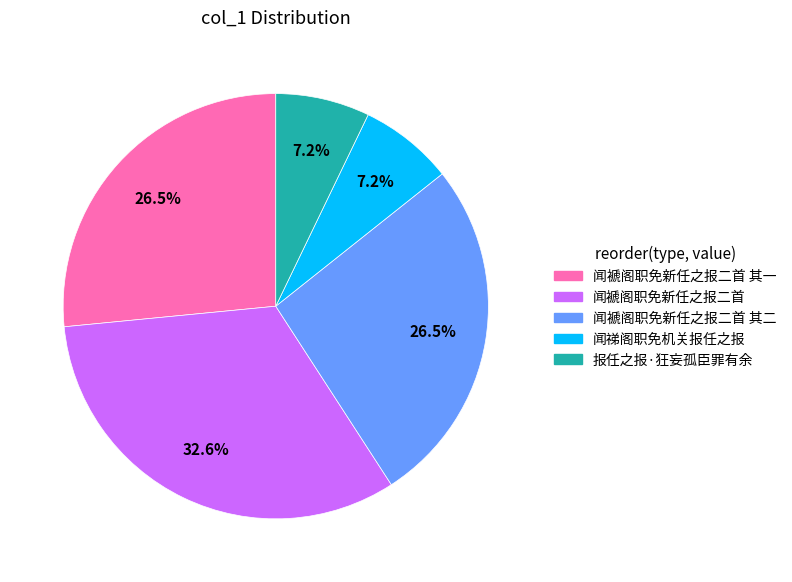

Is there any slice that represents more than half of the pie?

No